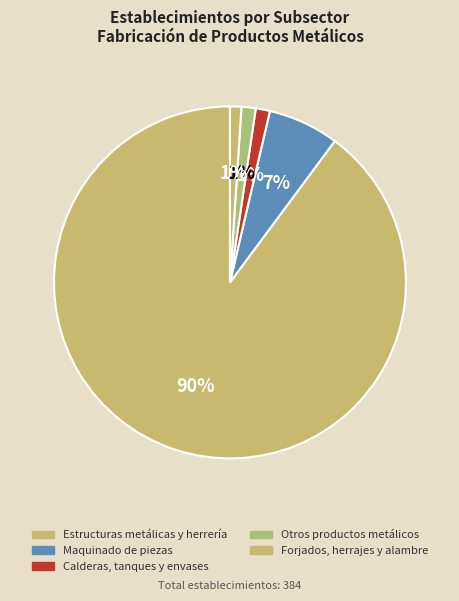

How many segments does this pie chart have?

5